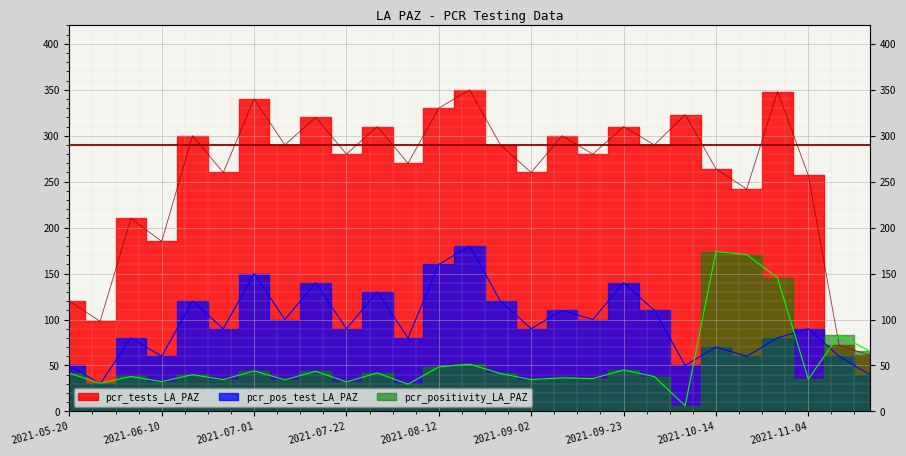

Does the chart display data point markers on the line(s)?

No